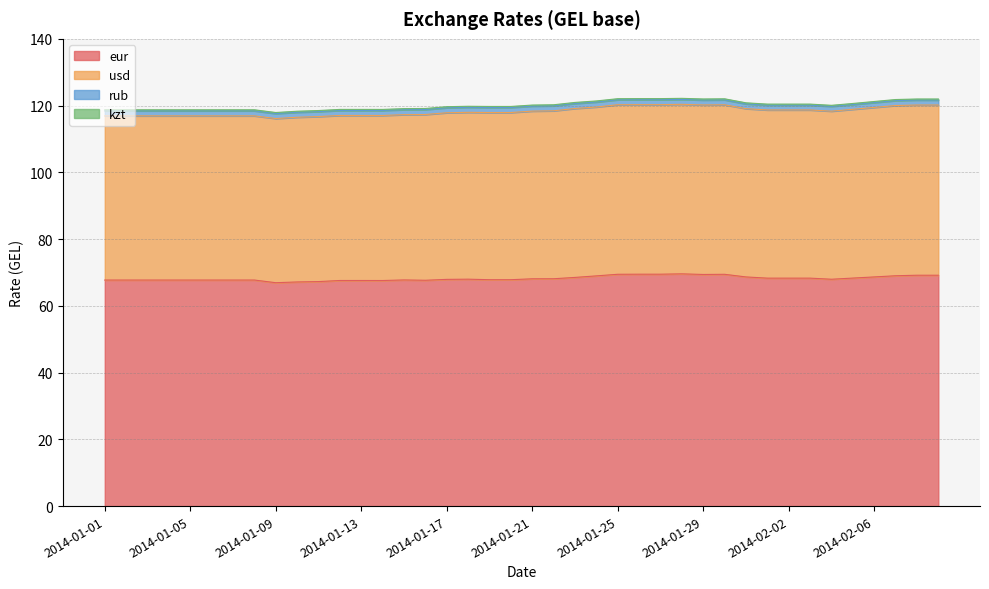

True or false: kzt and eur intersect in this chart.

False